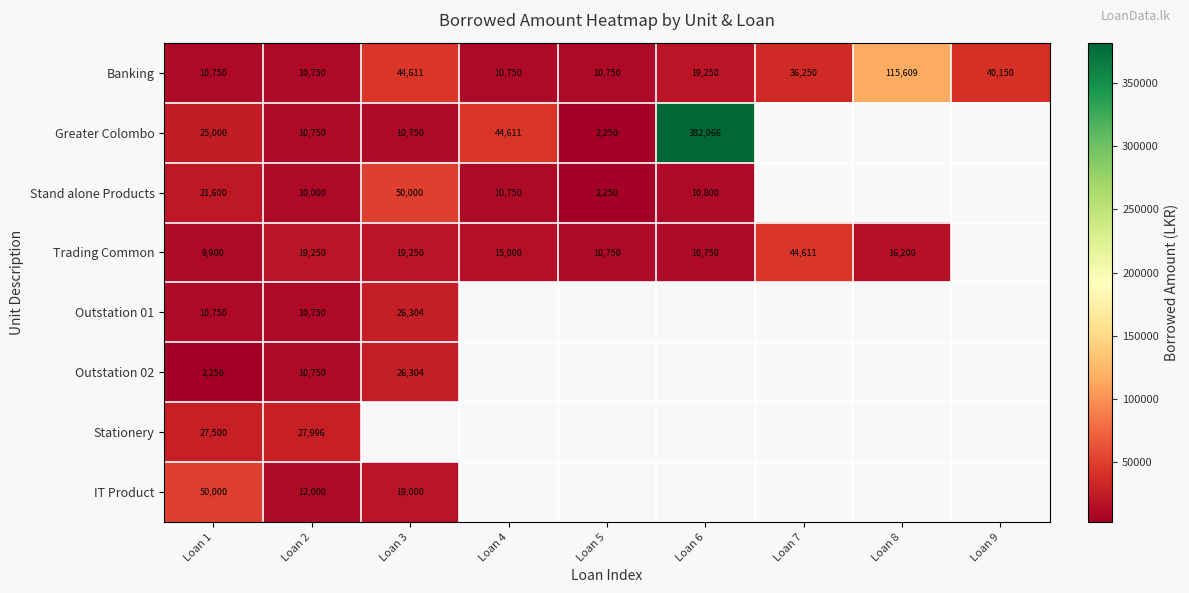

At which label is Banking closest to 63179?

Loan 3